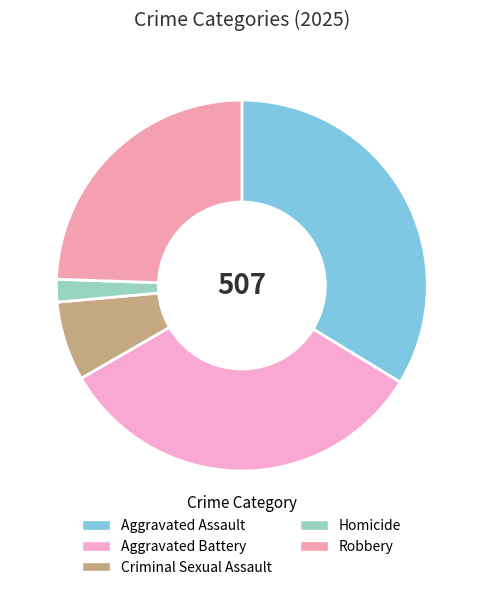

True or false: Aggravated Battery accounts for 19% of the total.

False